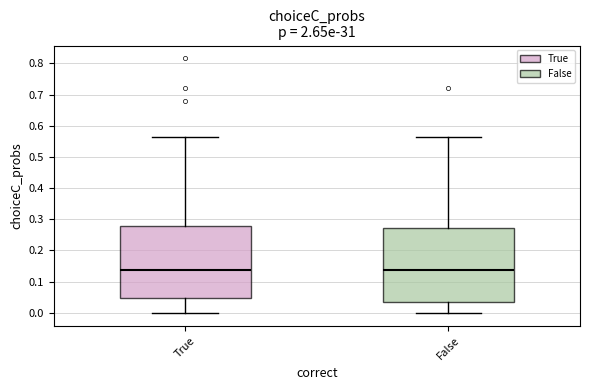

Reading left to right, read every box against the y-axis: the position of its median line, the range the box covers, and the ends of its whiskers. The values are not printed on the chart, so give them approximately, as read against the axis.

True: median 0.14, box 0.05 to 0.28, whiskers 0.00 to 0.56
False: median 0.14, box 0.04 to 0.27, whiskers 0.00 to 0.56